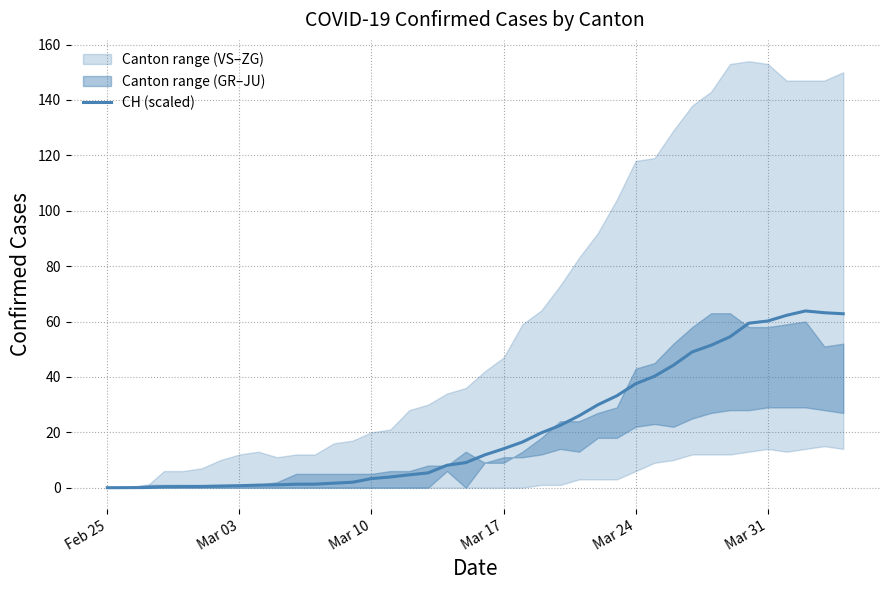

What is the value of the 10th point from the left?

1.0